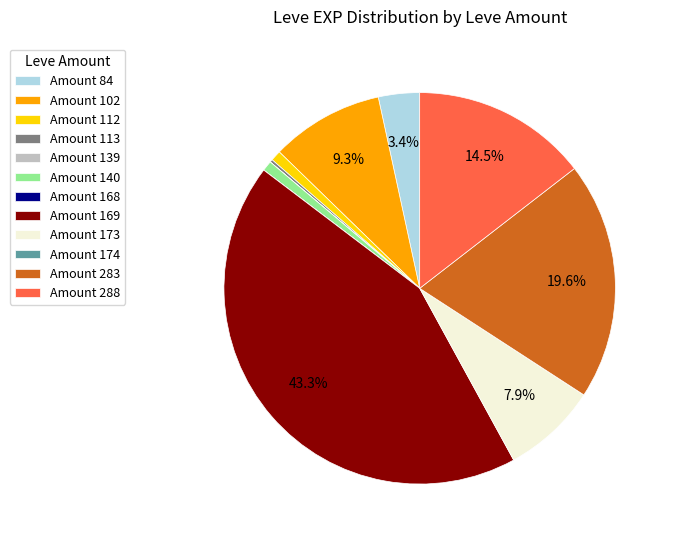

Which slice is the largest?

Amount 169